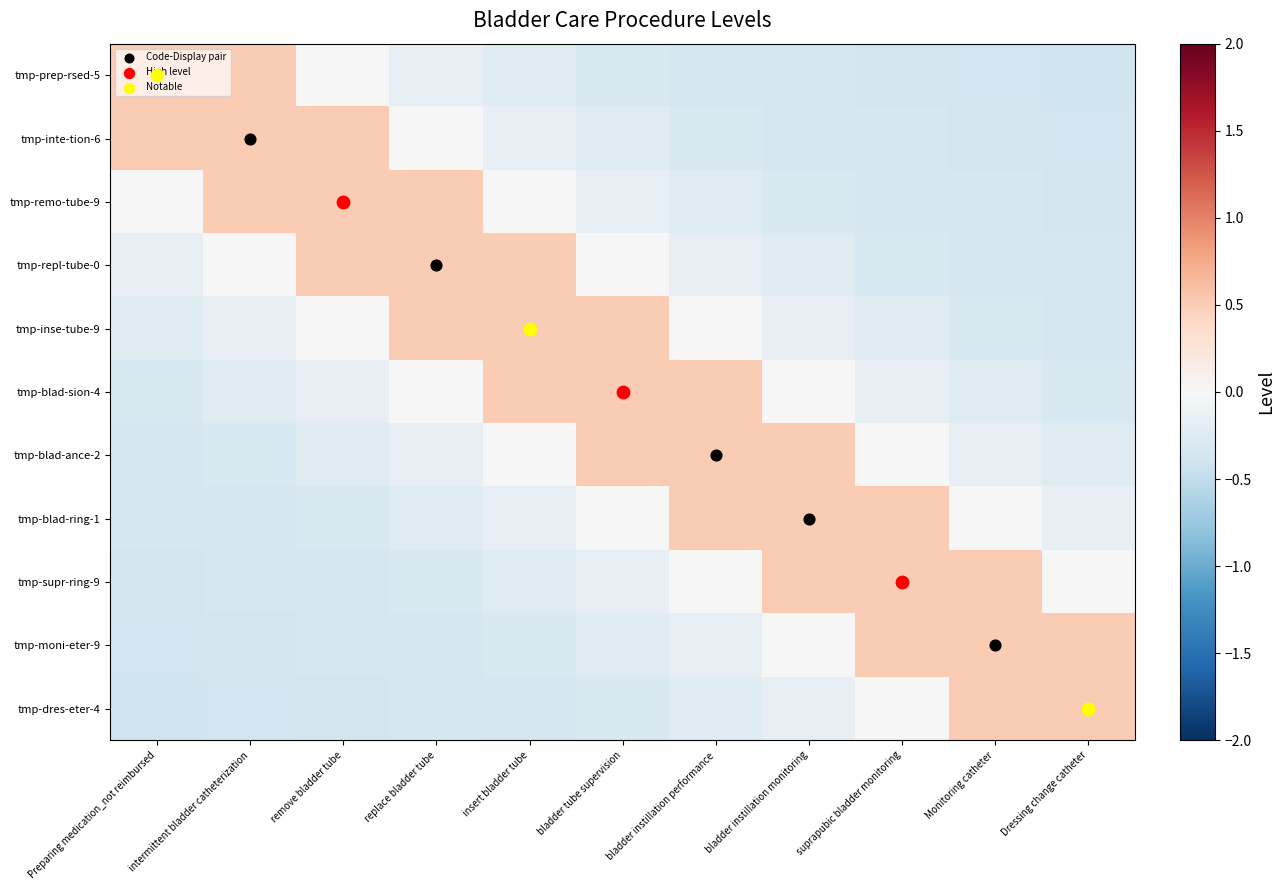

How many distinct data groups are displayed?

11